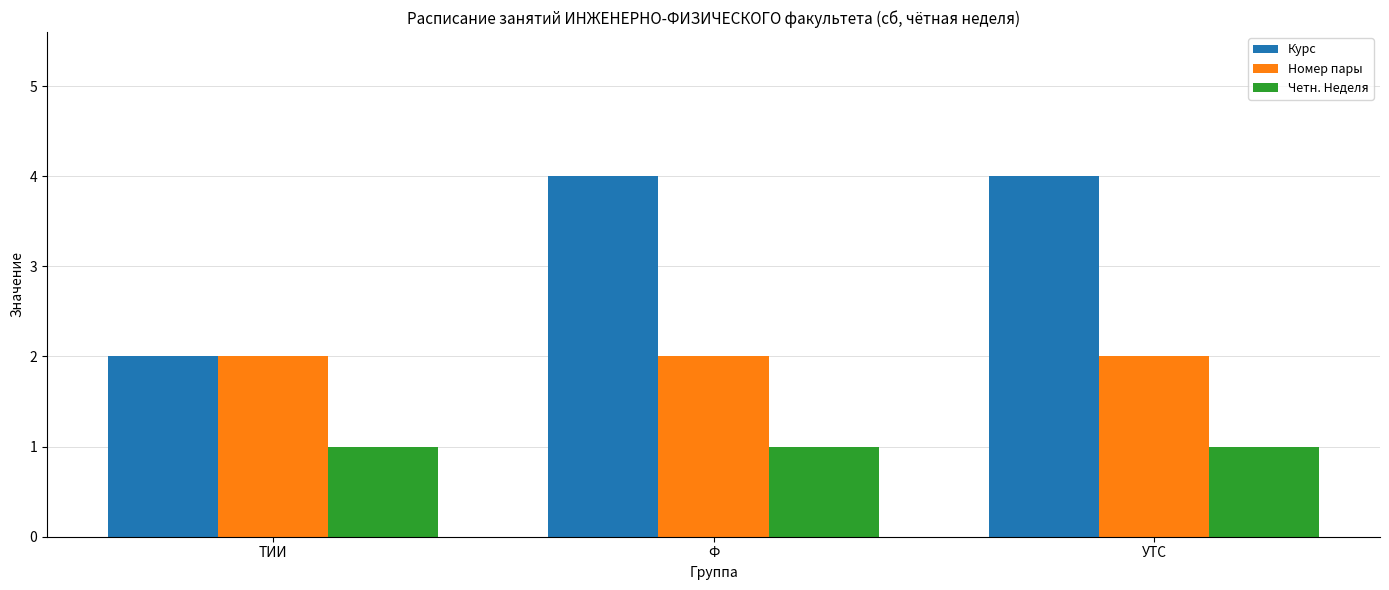

What is the label of the 2nd bar from the right?

Ф